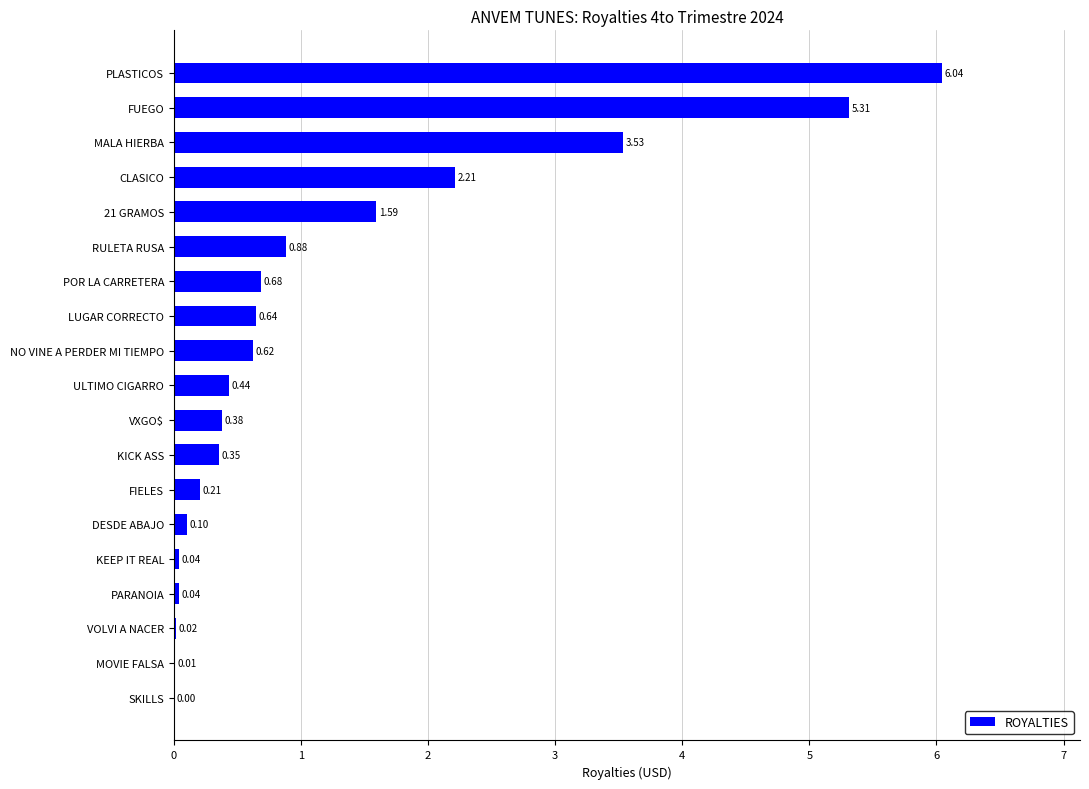

Where is the data nearest to the value 3?

MALA HIERBA